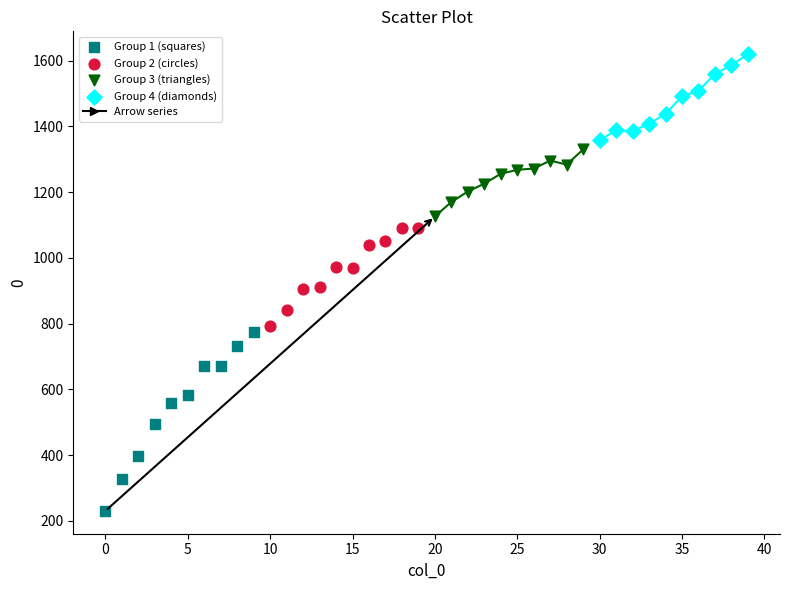

Which series contains the lowest Y value?

Group 1 (squares)